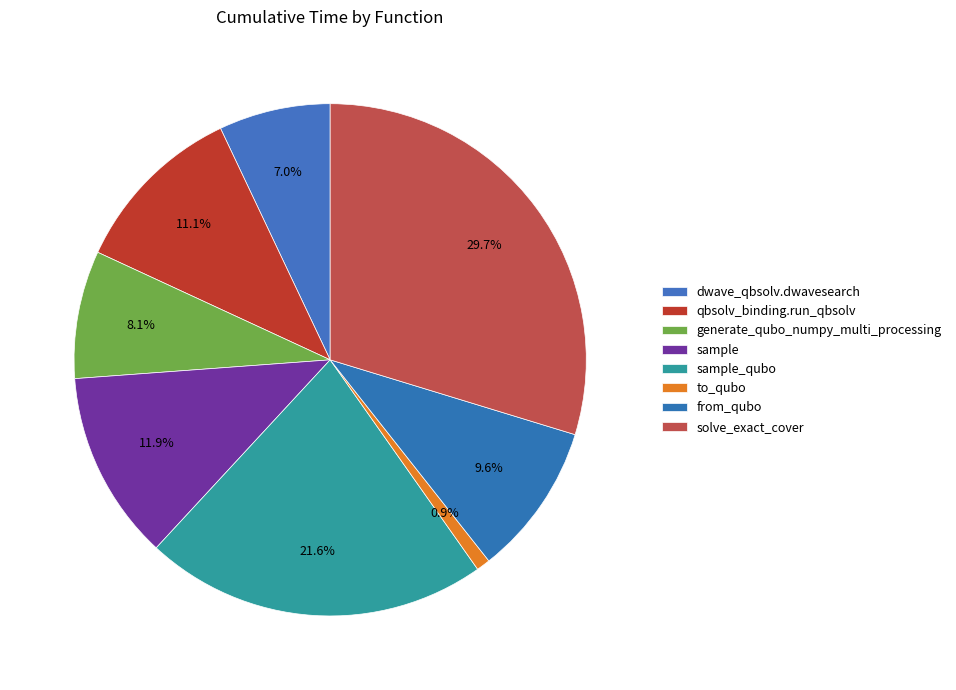

How many slices are in this pie chart?

8